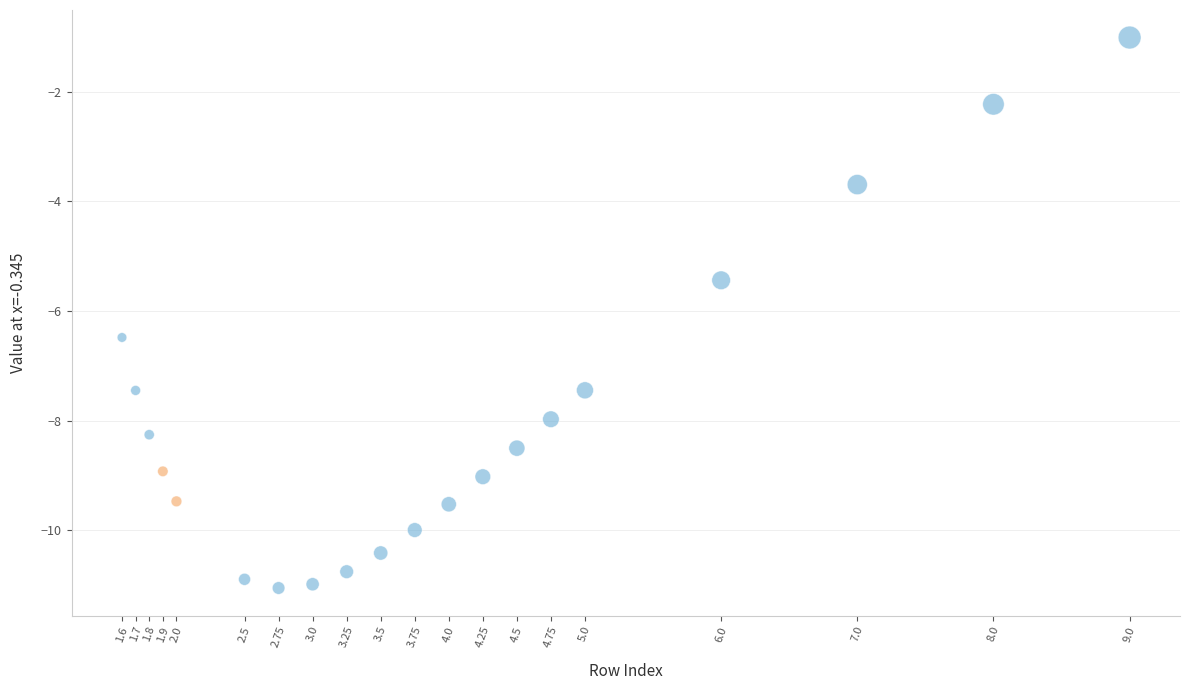

What is the range of X values (max minus min)?

7.4